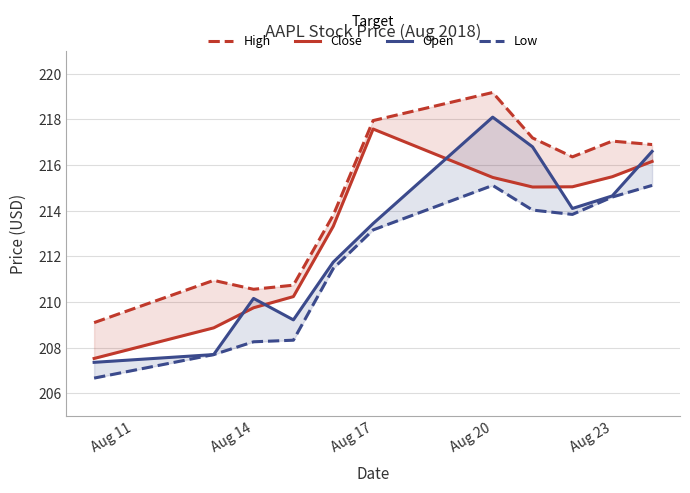

True or false: Low has more than 1 interior local peaks.

False